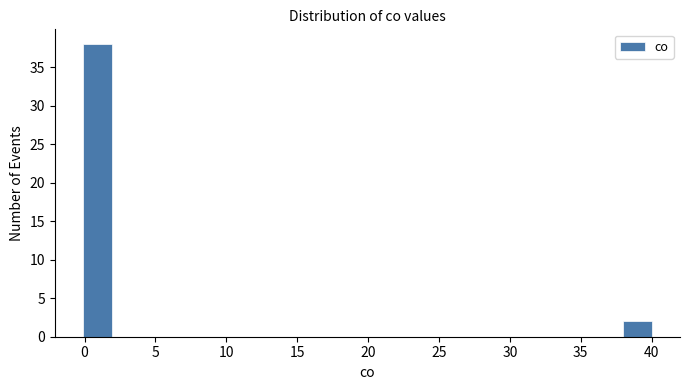

How tall is the bar that spans 38 to 40 on the x-axis? Neither the bar edges nor the heights are printed on the chart, so give them approximately, as read against the axes.

2